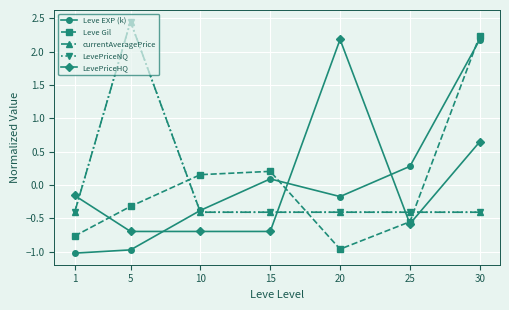

Is it true that Leve EXP (k) equals -0.2 at 20?

True